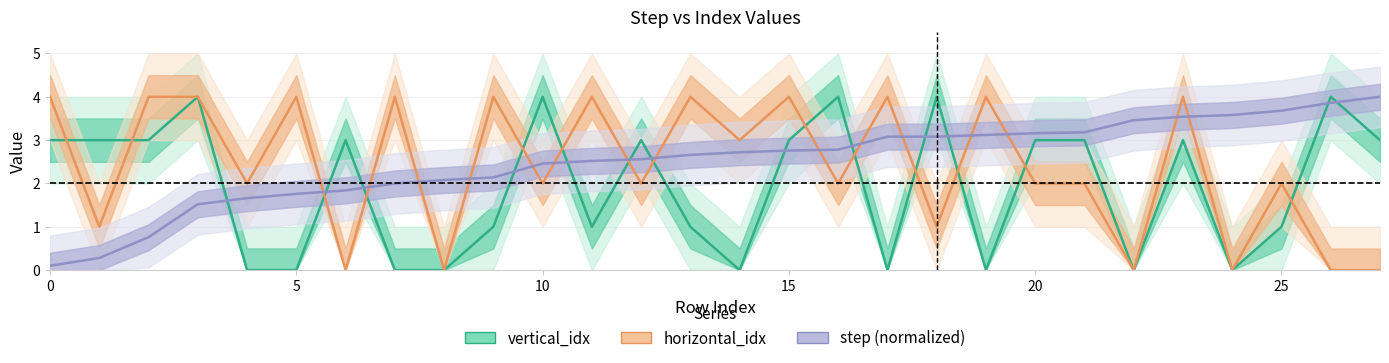

Which series has the largest total across all categories?

step (normalized)